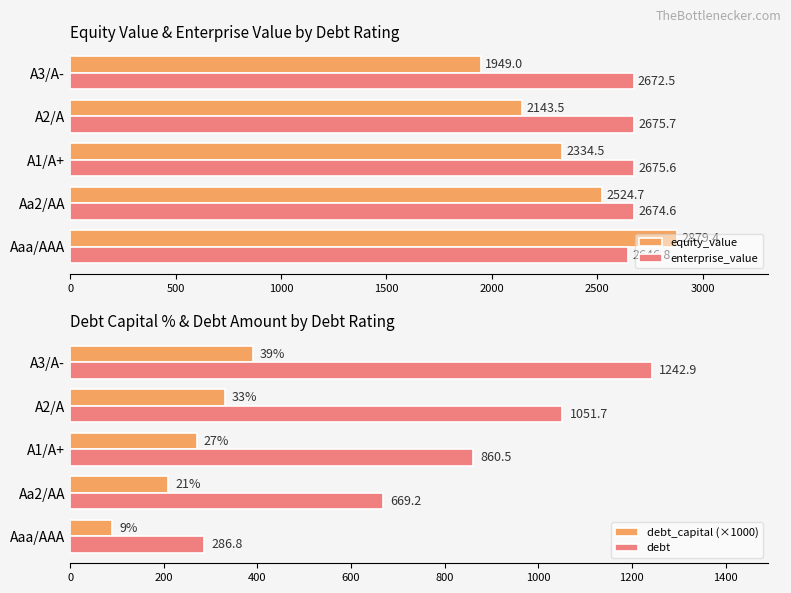

How many data points in debt are above 860?

3